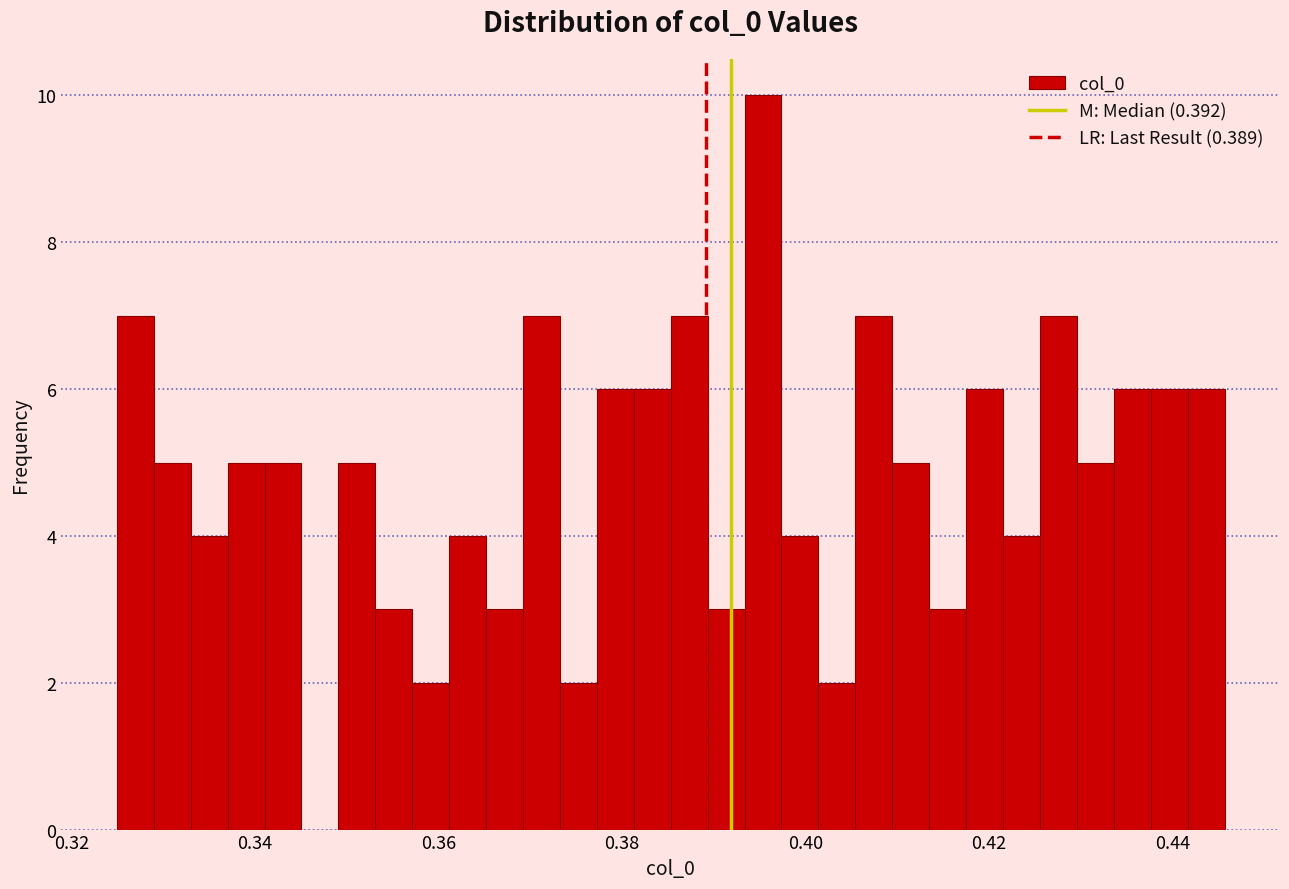

Read against the x-axis, roughly where is the centre of the tallest bar?

0.396